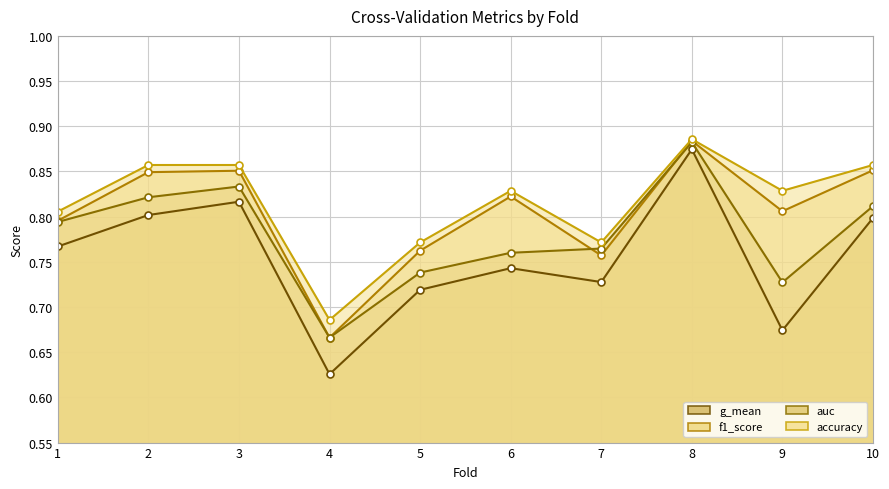

What are all the series names shown in the legend?

accuracy, auc, f1_score, g_mean